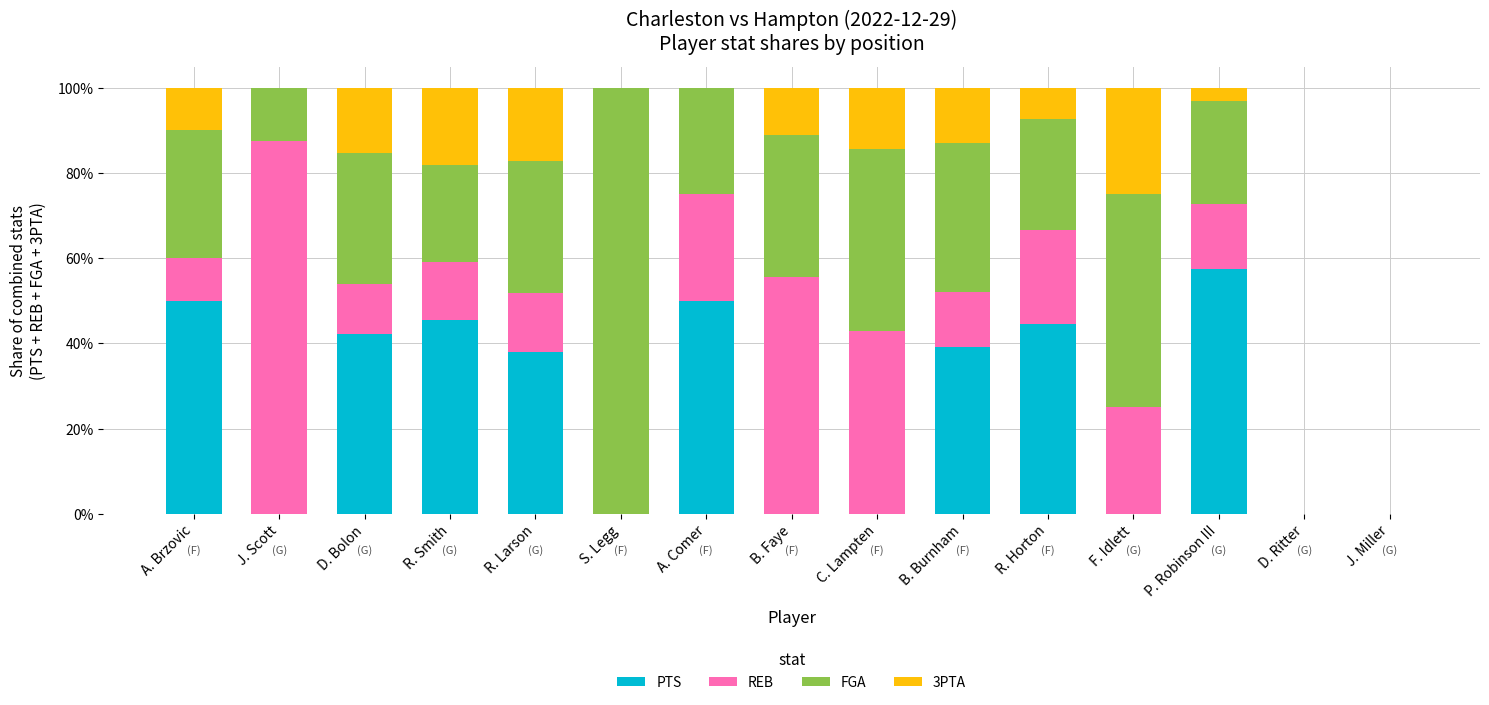

Are the bars grouped side by side (vs. stacked)?

No